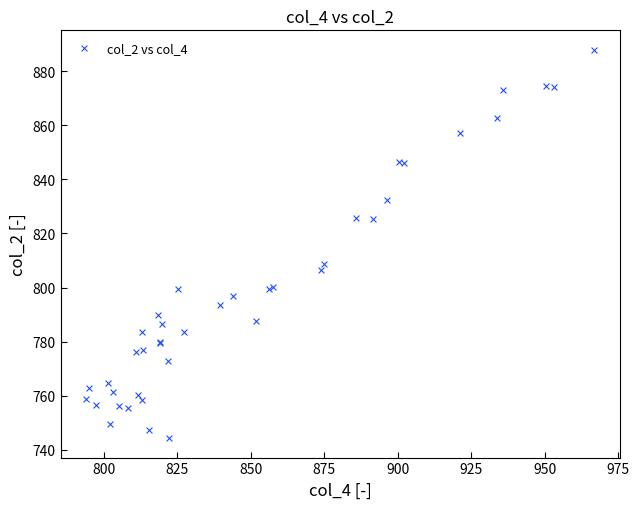

What Y value in the scatter plot is closest to 816?

808.7